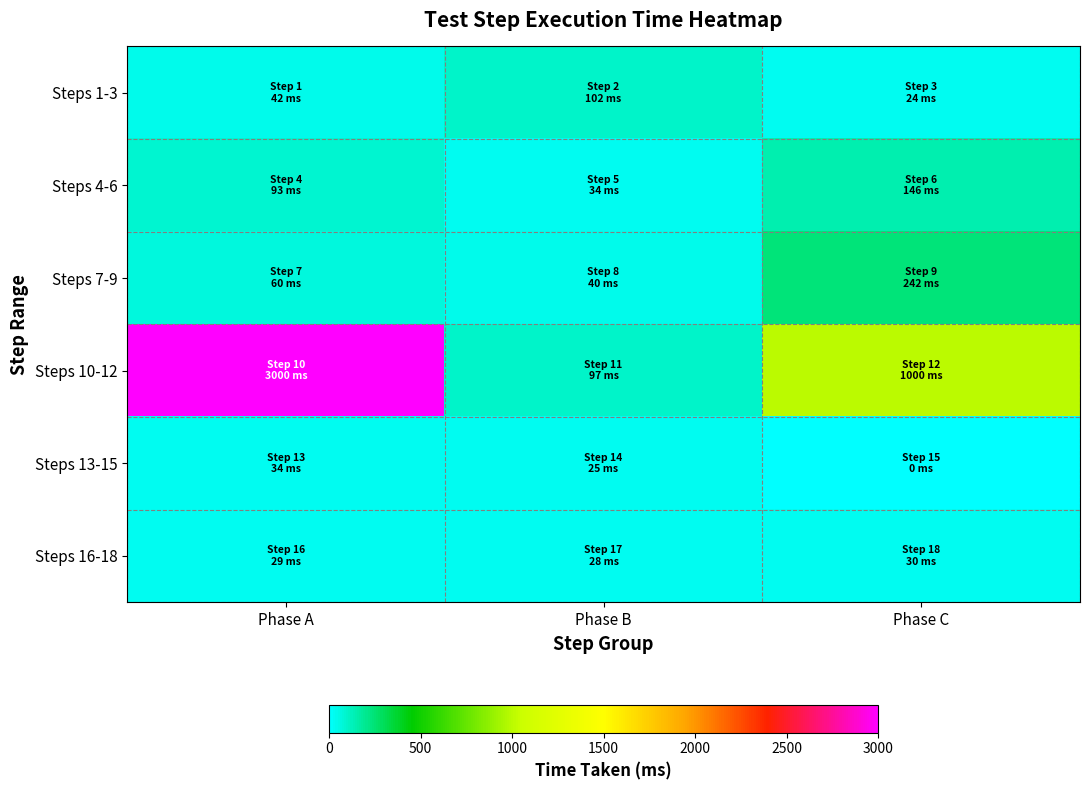

Reading left to right, transcribe all the data shown in this chart.

Steps 1-3: Phase A=42	Phase B=102	Phase C=24
Steps 4-6: Phase A=93	Phase B=34	Phase C=146
Steps 7-9: Phase A=60	Phase B=40	Phase C=242
Steps 10-12: Phase A=3000	Phase B=97	Phase C=1000
Steps 13-15: Phase A=34	Phase B=25	Phase C=0
Steps 16-18: Phase A=29	Phase B=28	Phase C=30